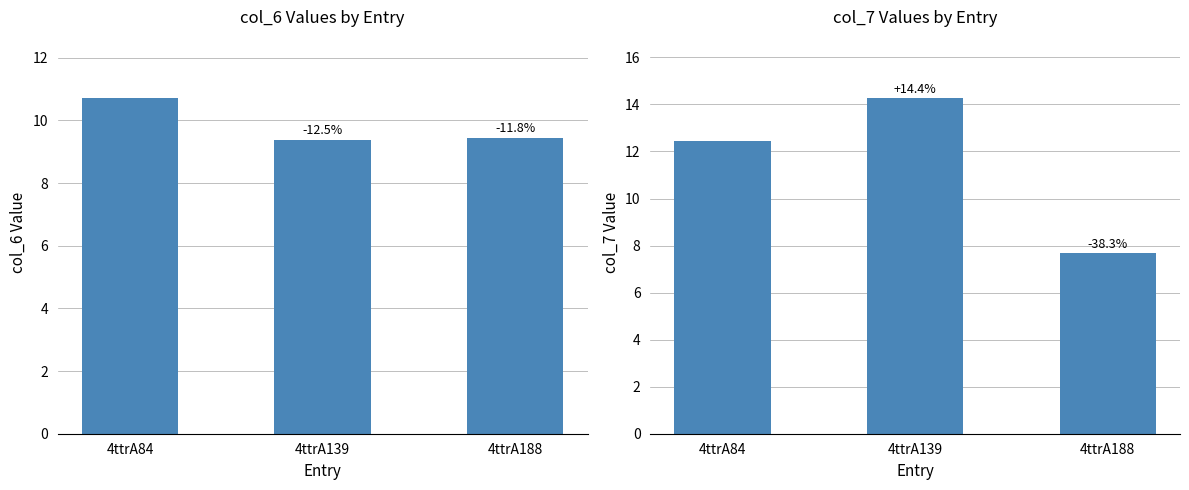

At which label does col_7 reach its peak?

4ttrA139